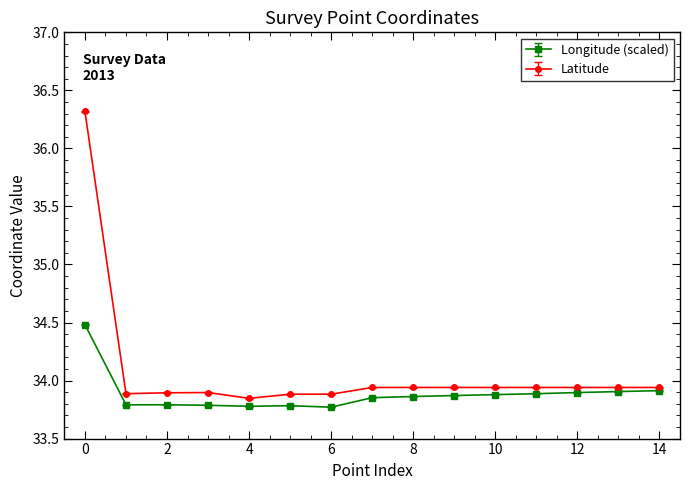

What is the greatest value displayed?

36.3